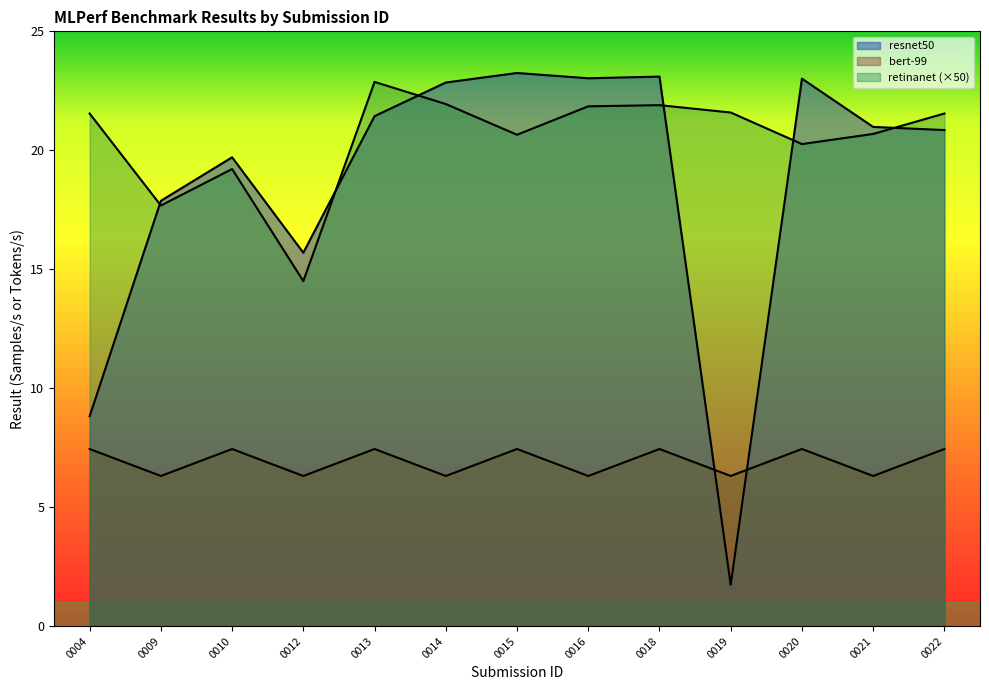

True or false: resnet50 has a value of 0.5 at 0019.

False